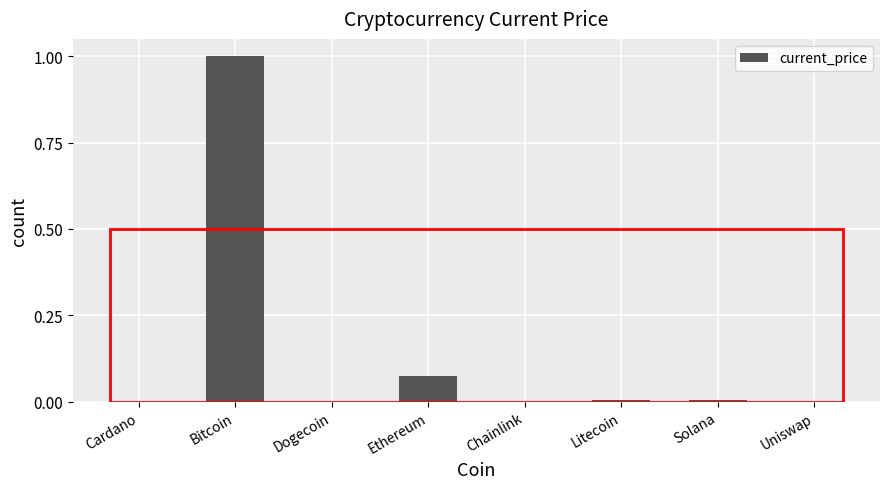

At which category does the chart reach its peak across all series?

Bitcoin